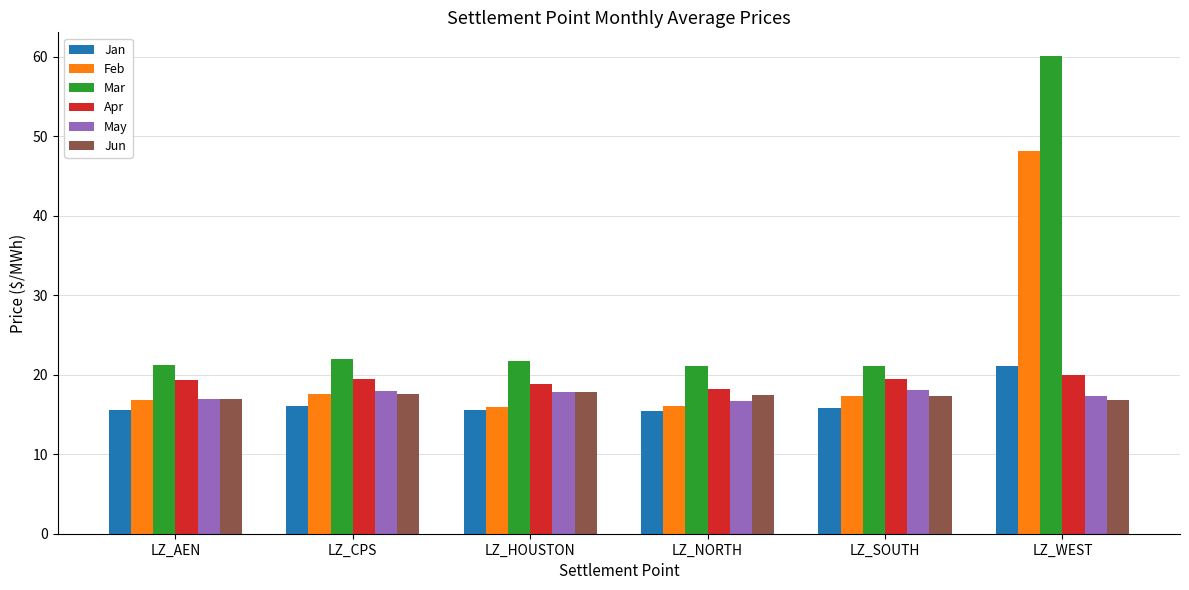

The value of Mar at LZ_WEST is 81.9. True or false?

False